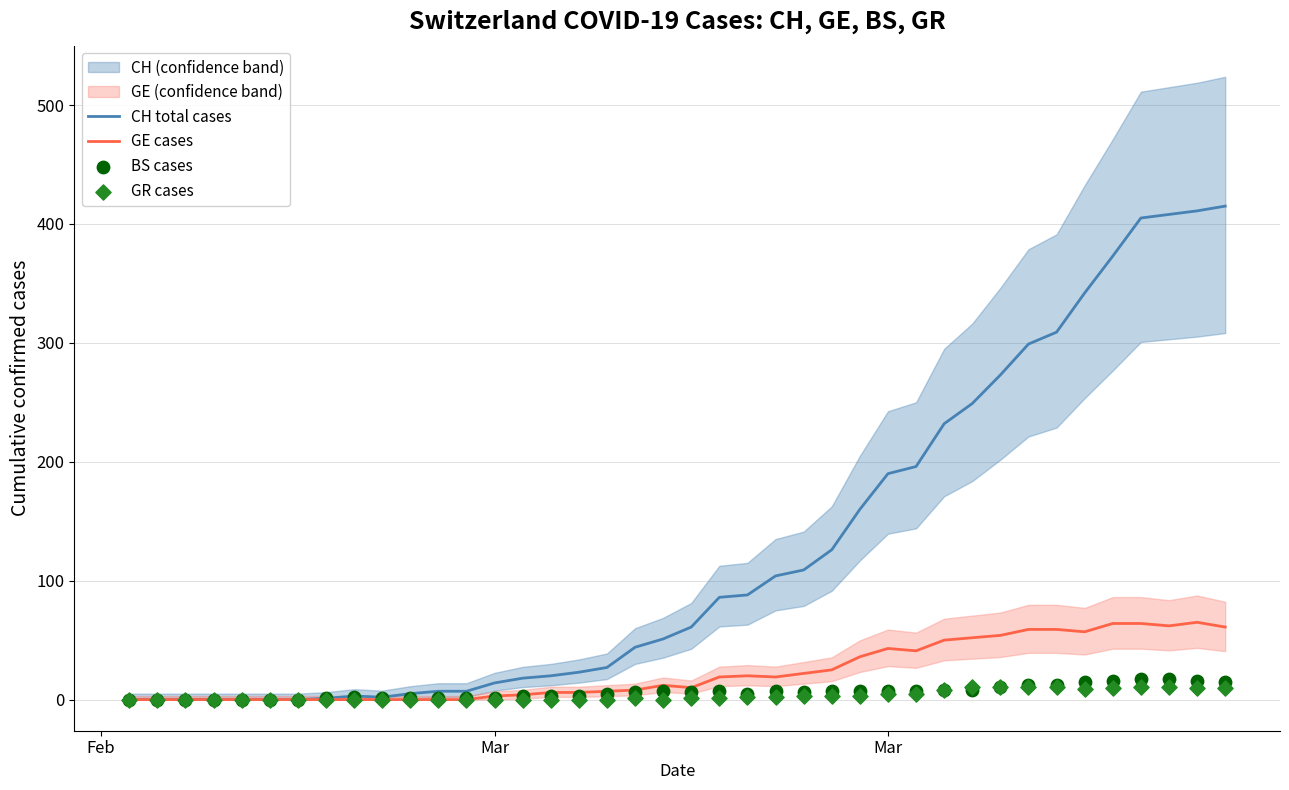

Which series reaches the maximum Y coordinate?

CH total cases